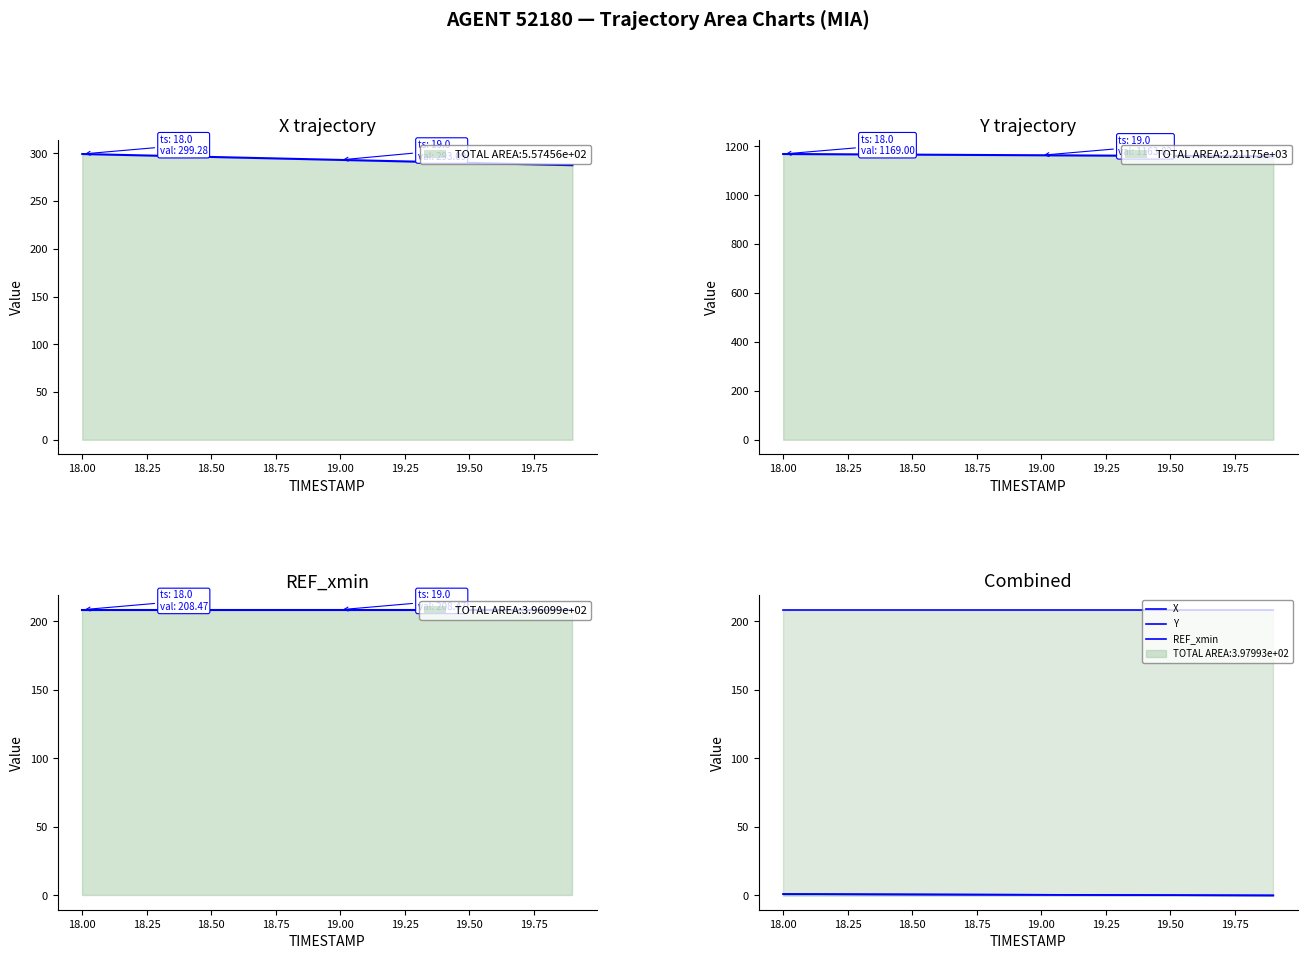

Is the value of REF_xmin at 18.00 greater than the value of X at 14?

Yes